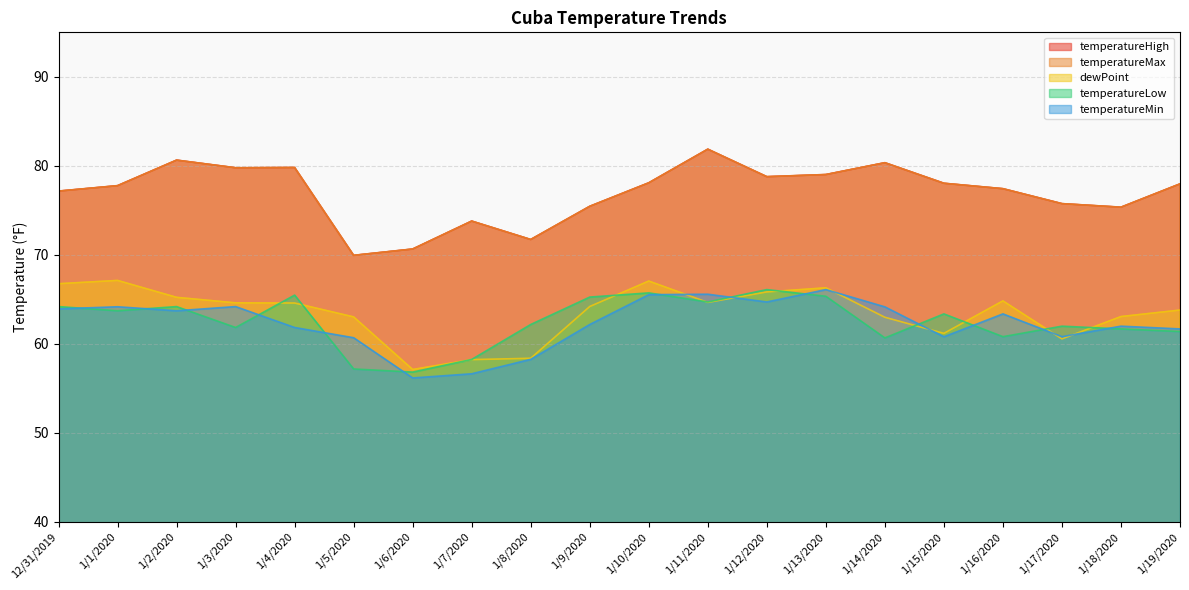

What position from the left is 1/8/2020?

9